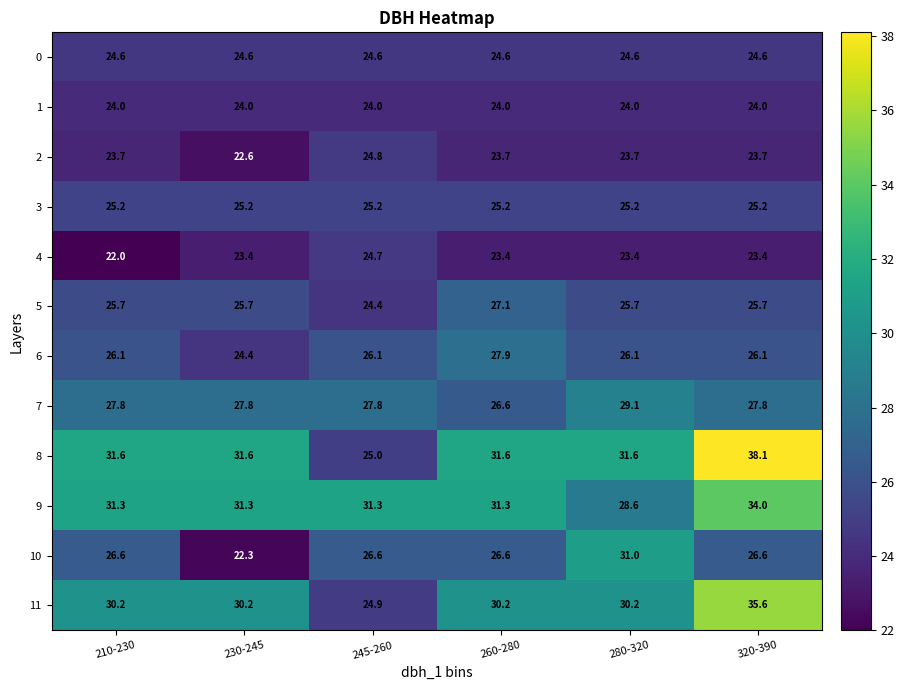

At how many categories does at least one series exceed 29?

6